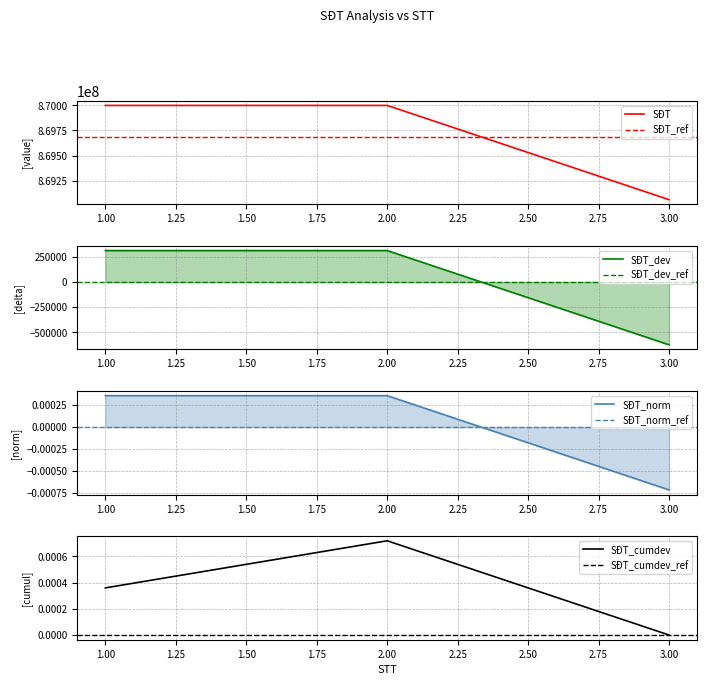

What is the sum of the values at 3 and 2?

1739060536